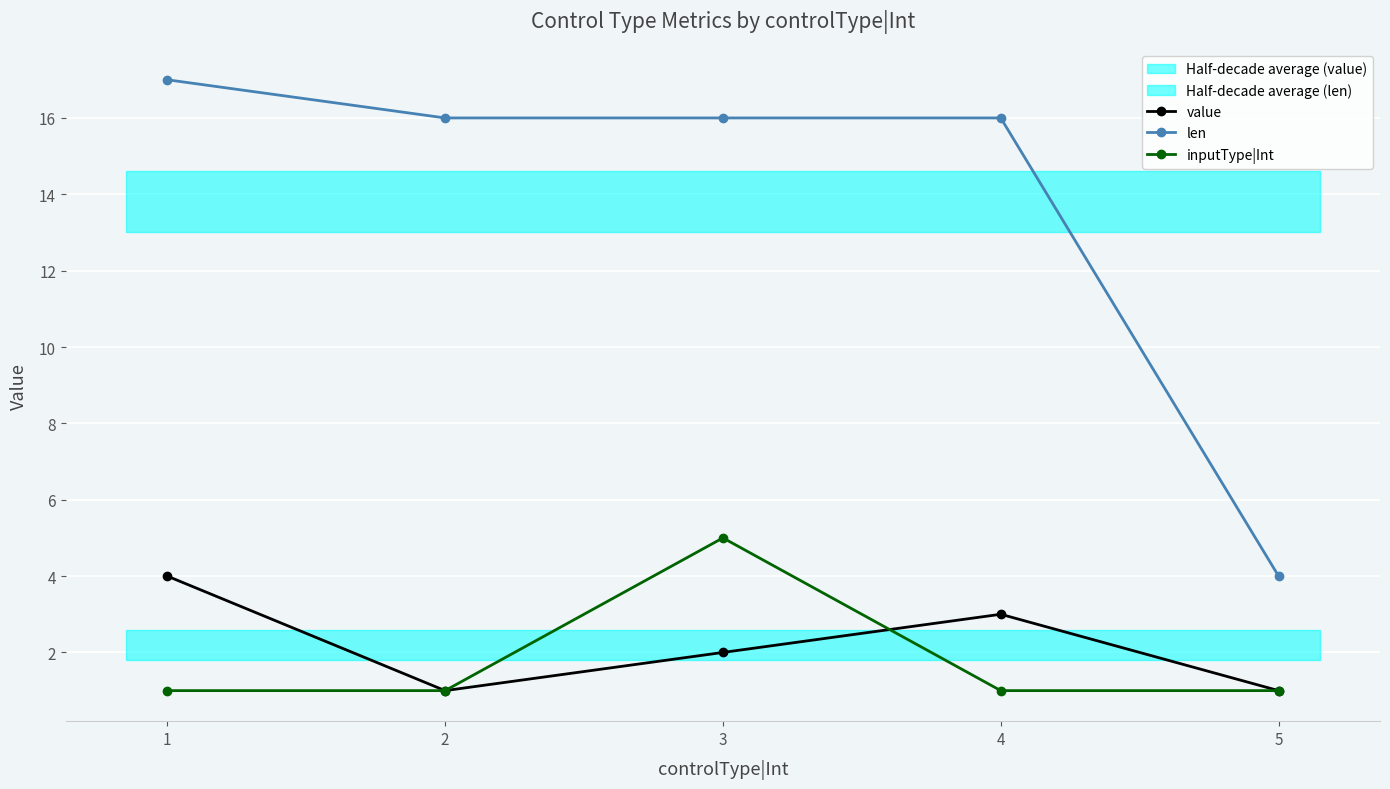

What is the difference between the len values at 5 and 4?

12